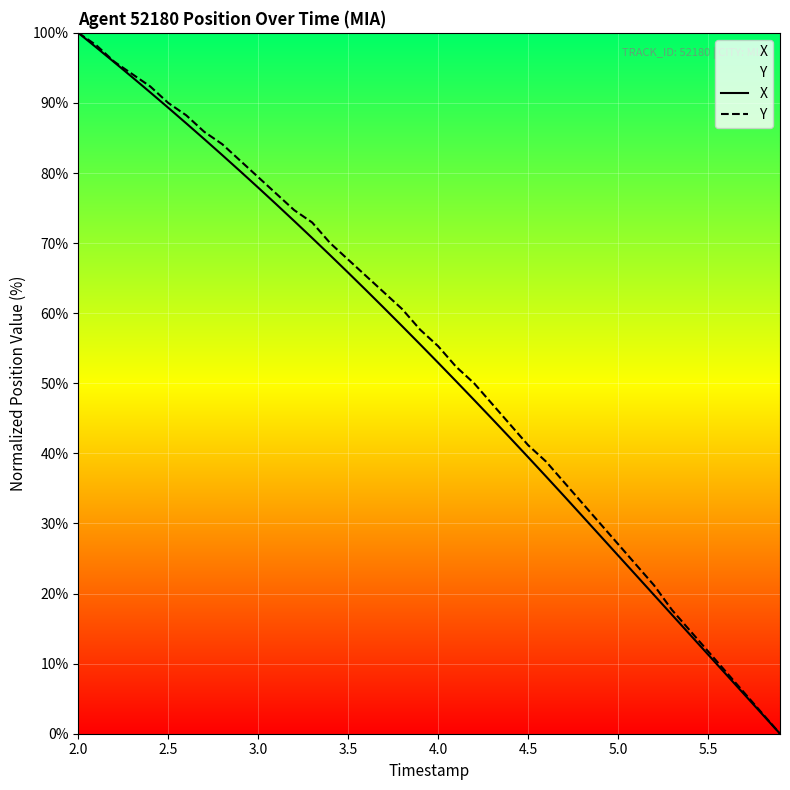

True or false: X and Y intersect in this chart.

False